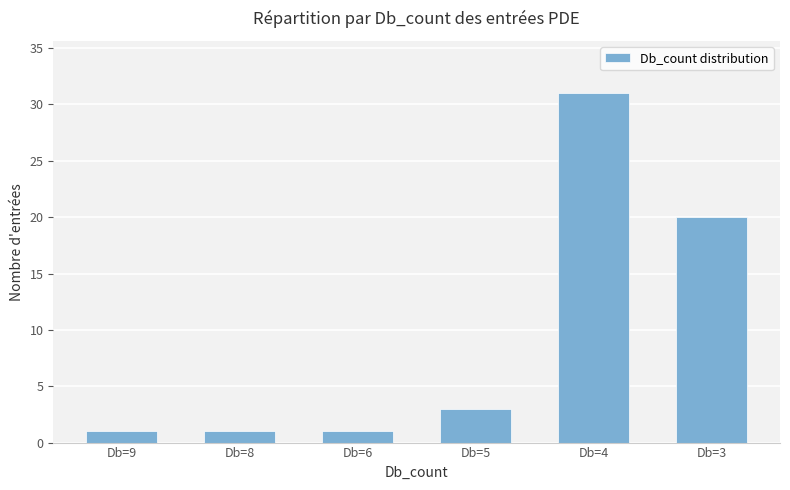

The value at Db=6 is 1. True or false?

True